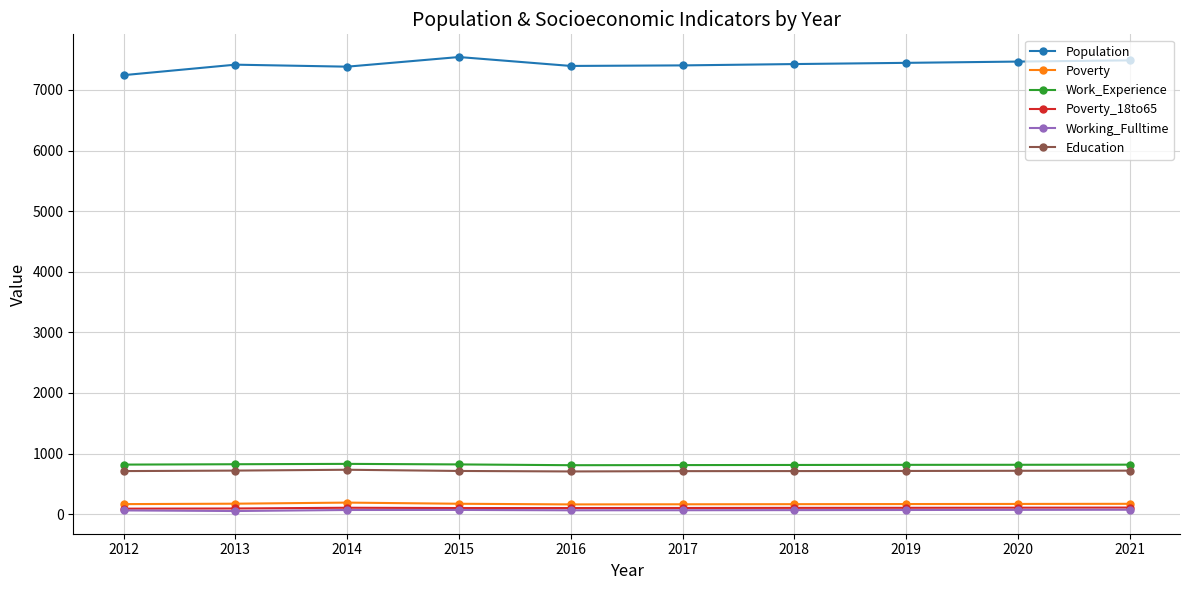

Which series has the largest range (max minus min)?

Population